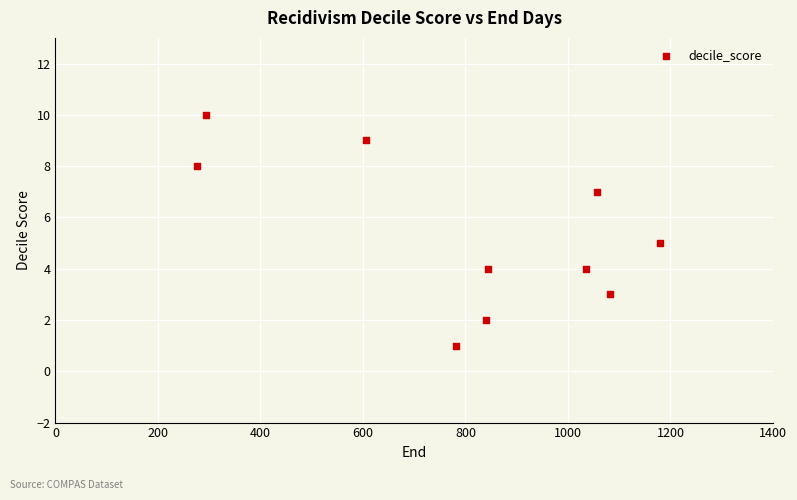

What is the range of Y values (max minus min)?

9